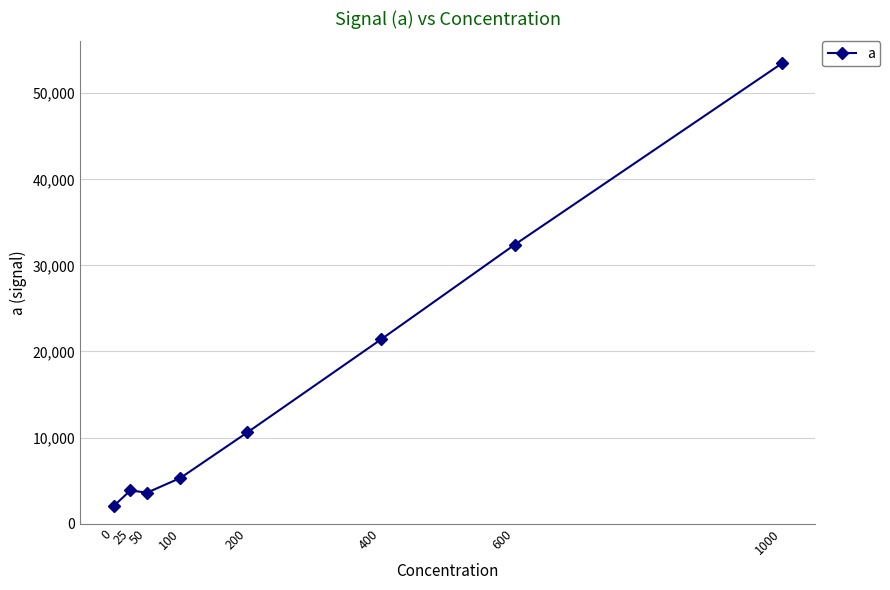

What is the maximum value shown in the chart?

53461.8